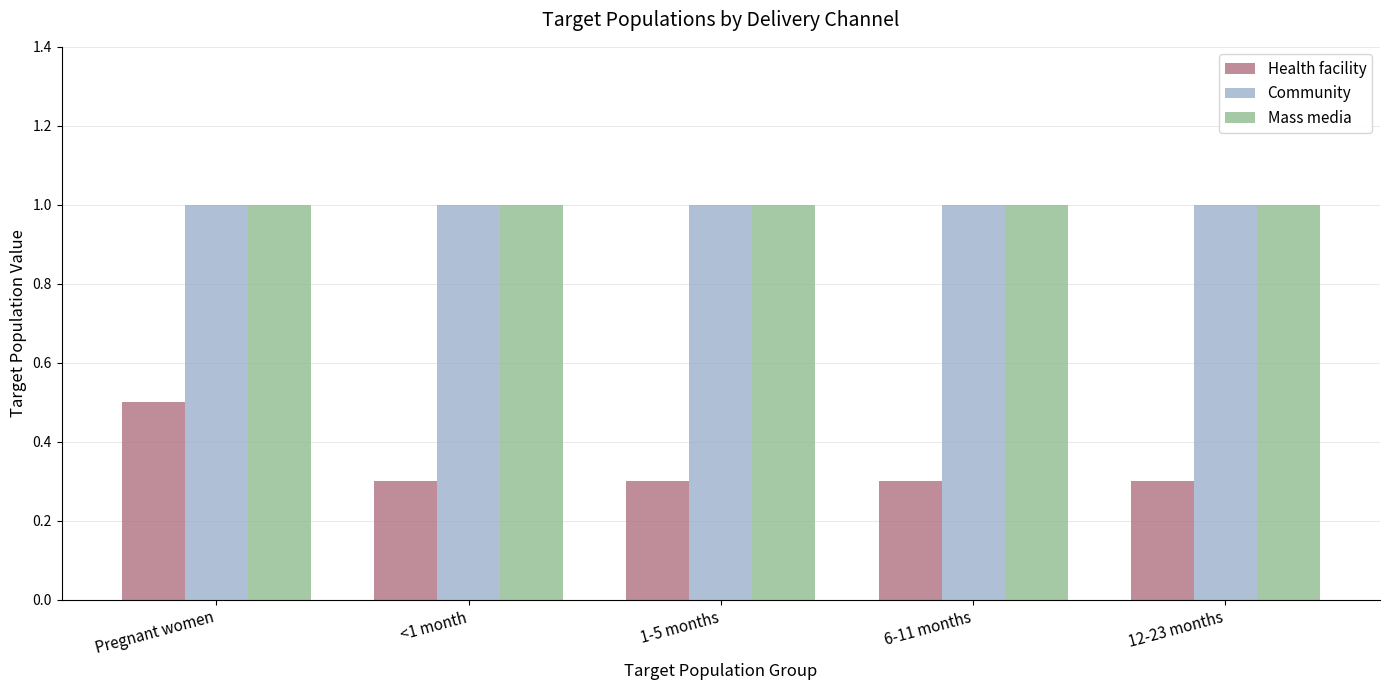

What is the smallest value displayed?

0.3